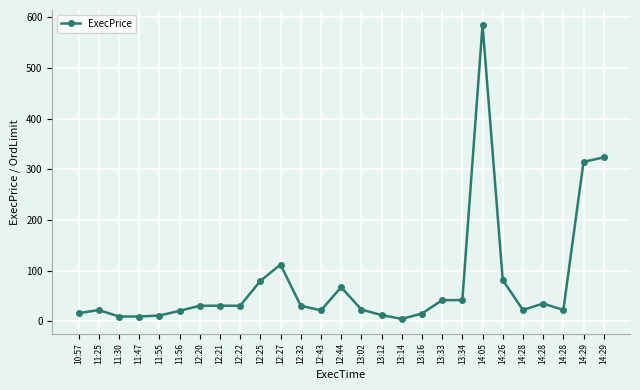

How many data points are less than 31?

13